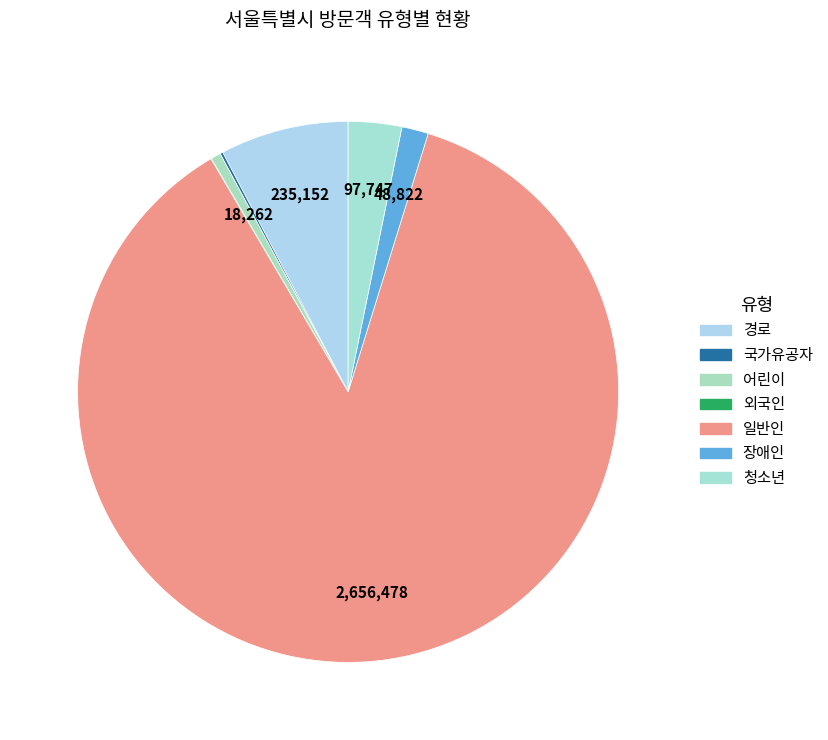

Is it true that 청소년 is 3% of the pie?

True